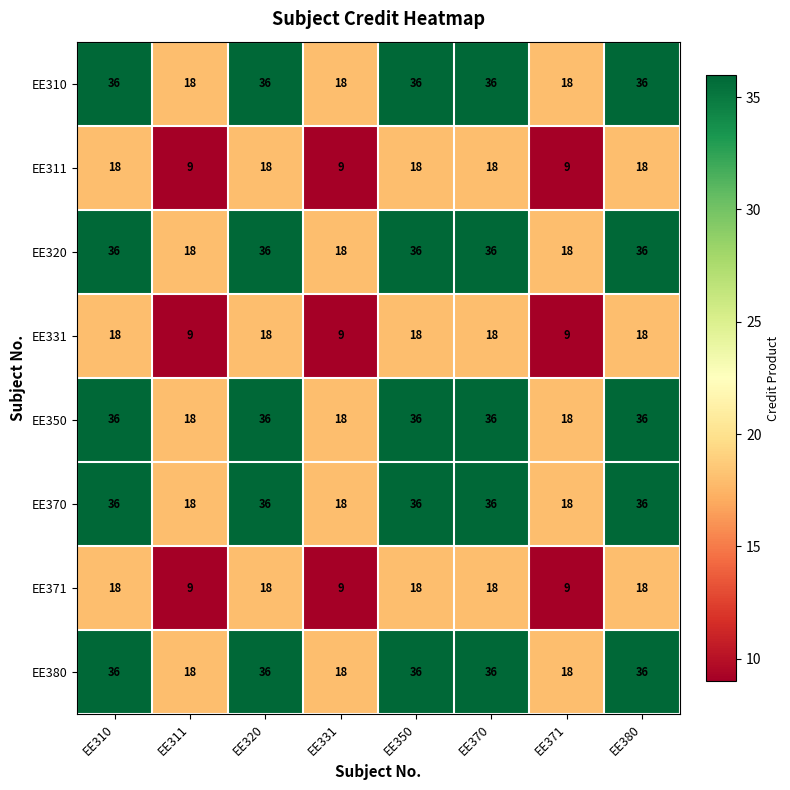

Is it true that EE320 equals 18 at EE311?

True